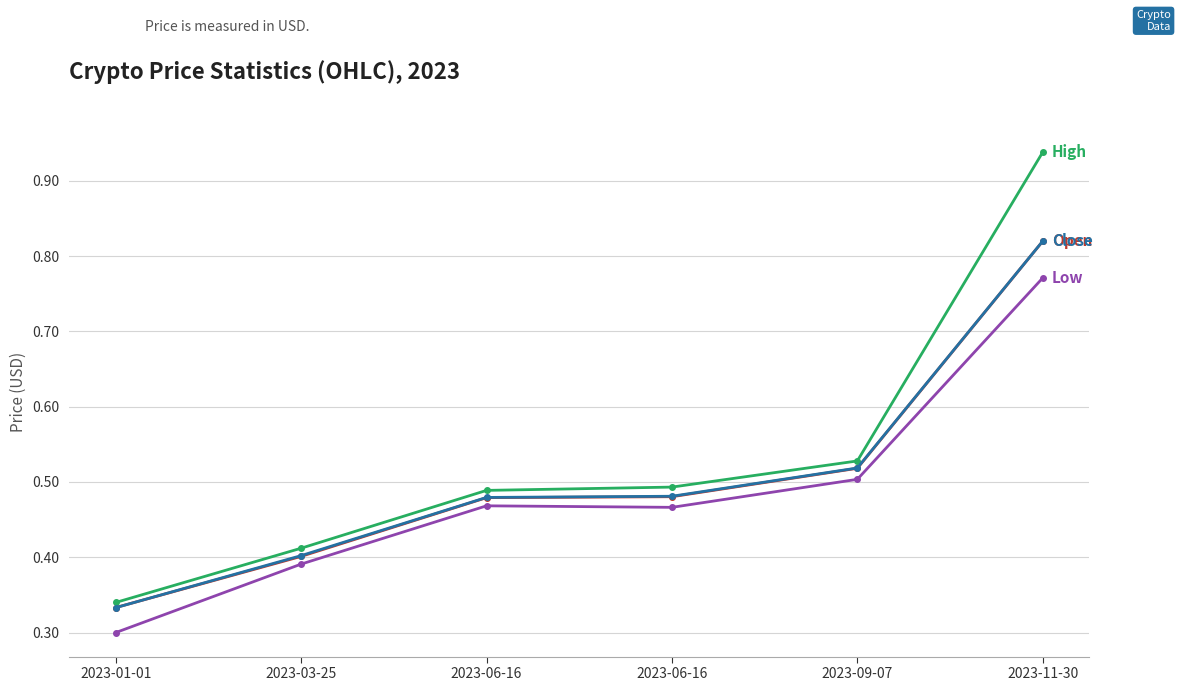

True or false: Open has a value of 0.5 at 2023-06-16.

True